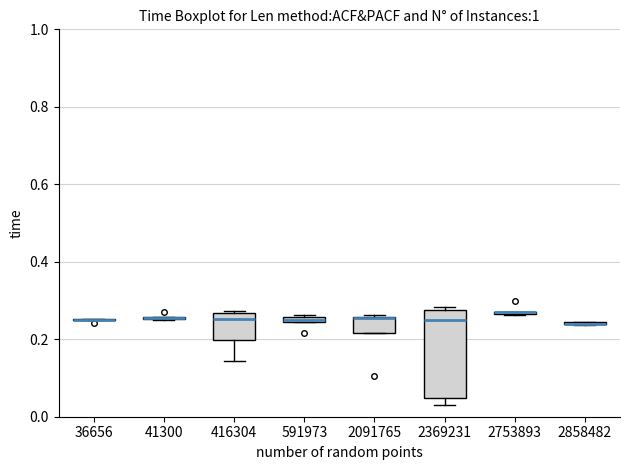

Where is the lower edge of the box at x = 2369231 on the y-axis? The values are not printed on the chart, so give them approximately, as read against the axis.

0.04